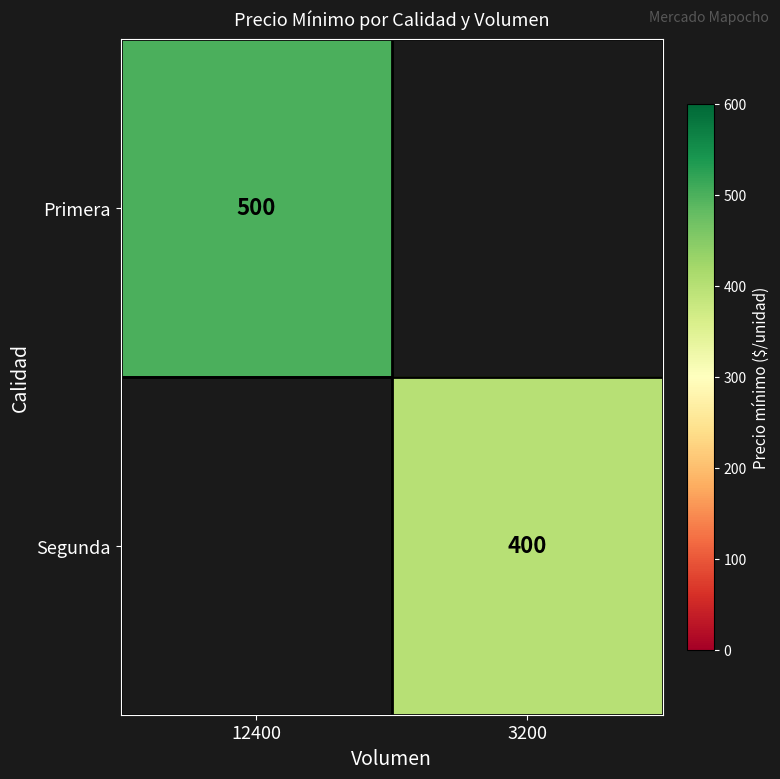

At how many categories does at least one series exceed 485?

1